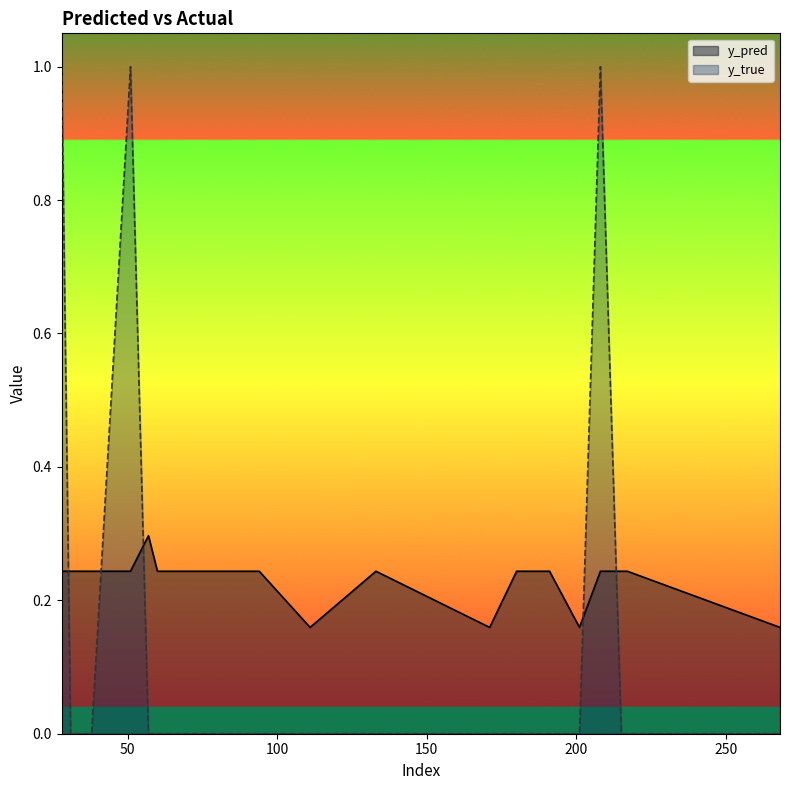

How many intersections are there between y_true and y_pred?

5